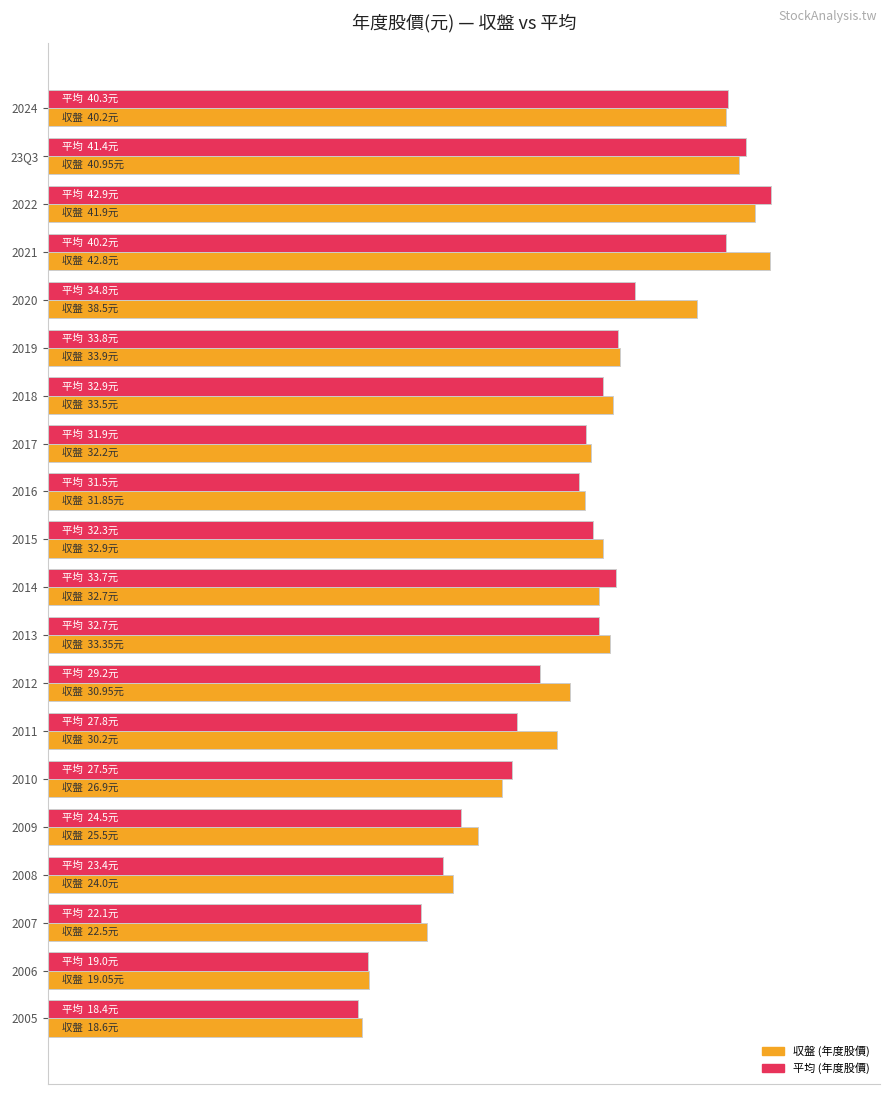

How many groups of bars are there?

20